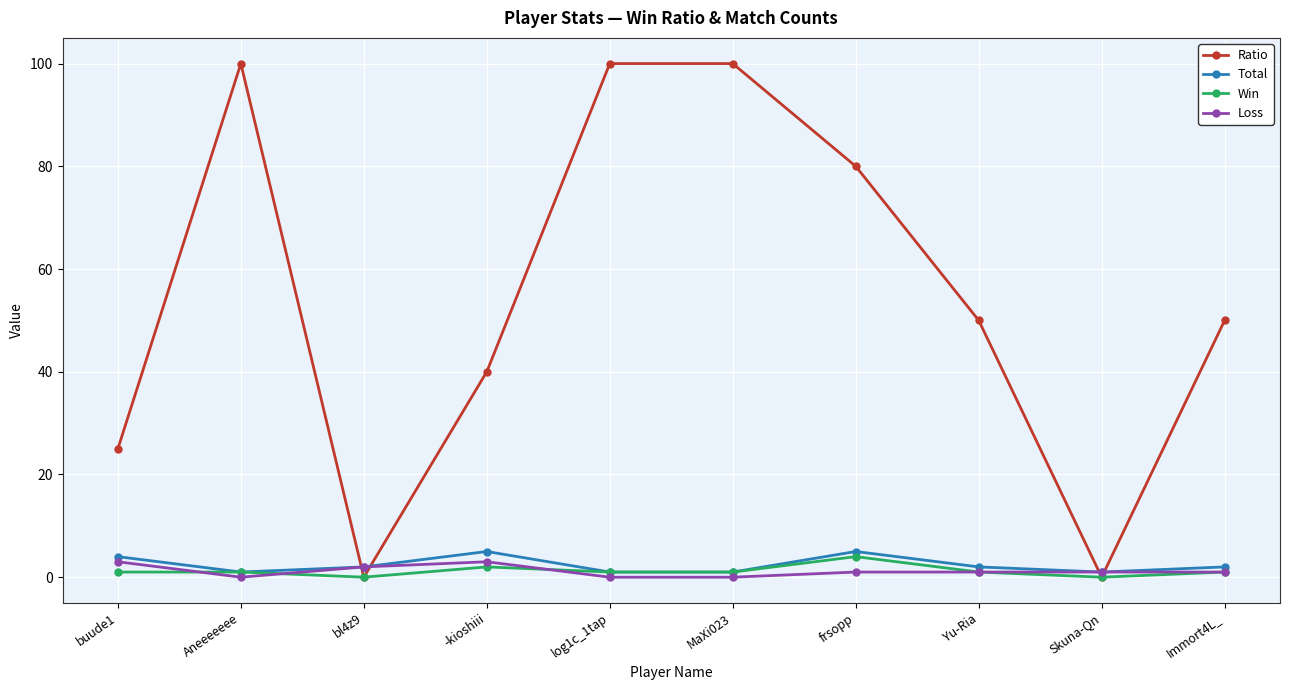

Is it true that Total equals 2 at Yu-Ria?

True